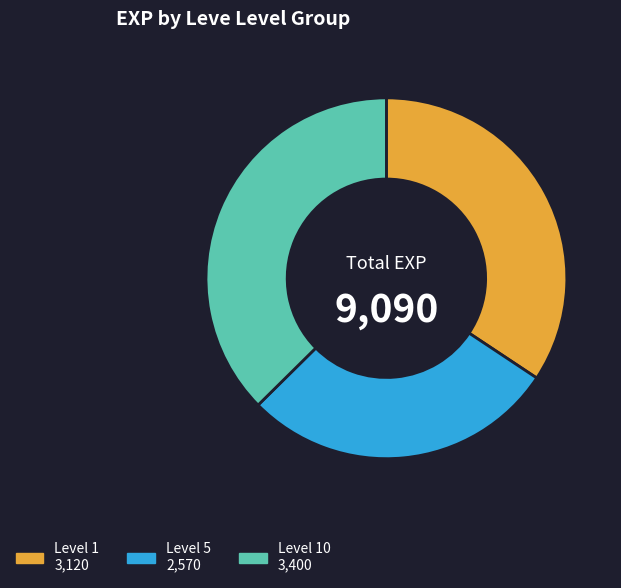

Is there a majority slice in this chart?

No